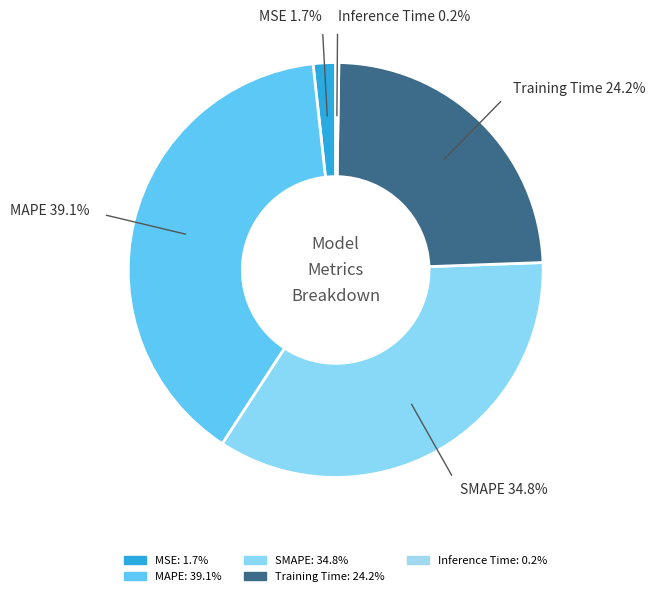

Does MAPE account for over 50% of the chart?

No